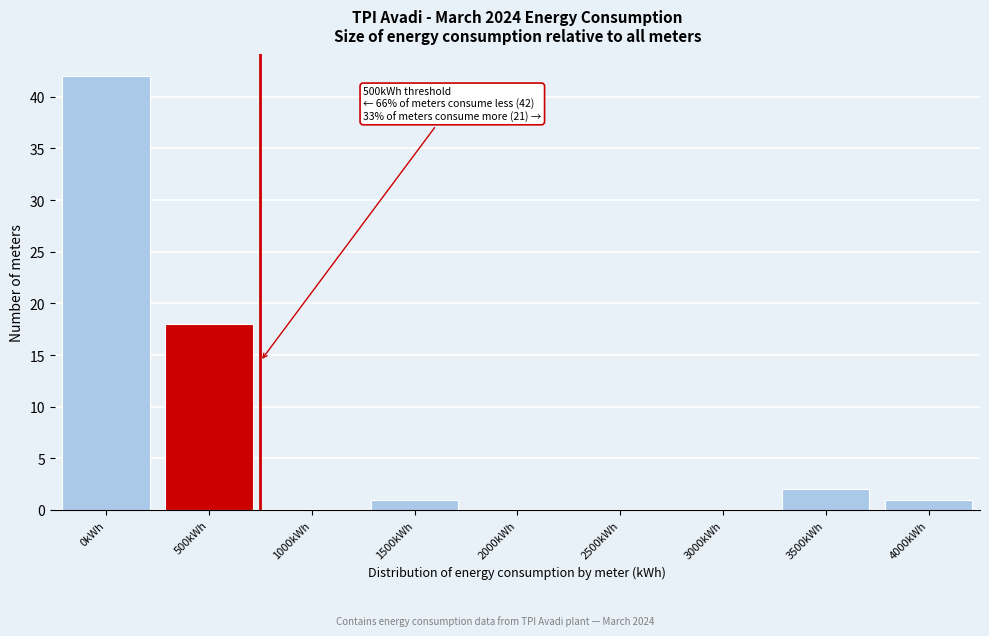

Reading left to right, transcribe all the data shown in this chart.

0kWh=42	500kWh=18	1000kWh=0	1500kWh=1	2000kWh=0	2500kWh=0	3000kWh=0	3500kWh=2	4000kWh=1